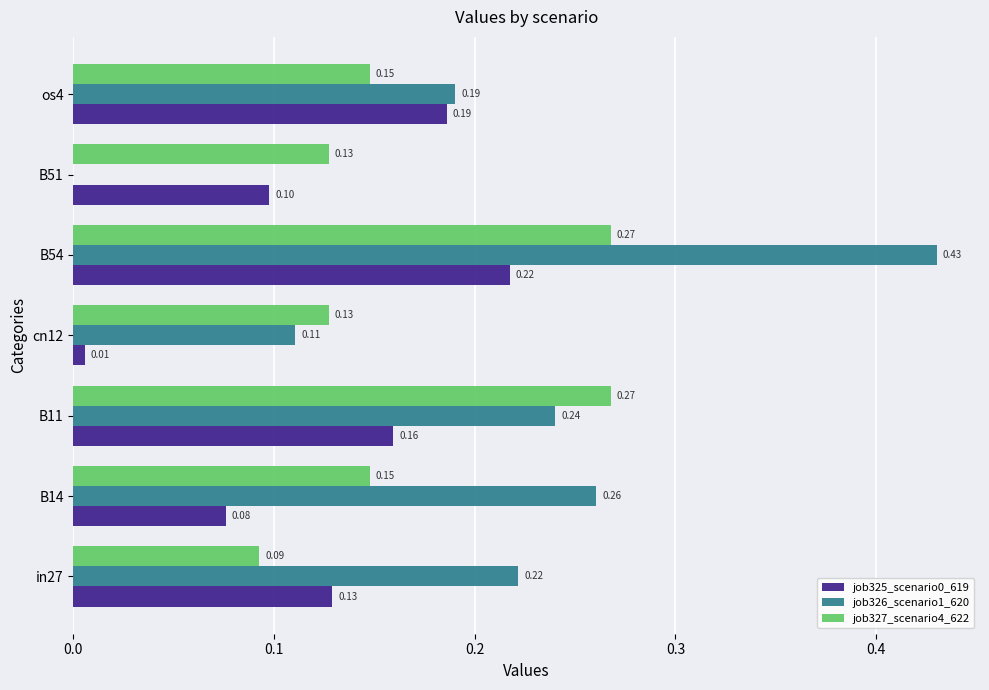

Is the value of job326_scenario1_620 at cn12 greater than the value of job325_scenario0_619 at in27?

No